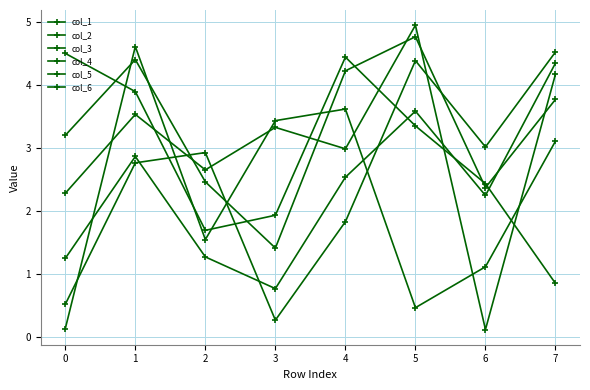

The col_5 series shows 0.9 at 1. True or false?

False